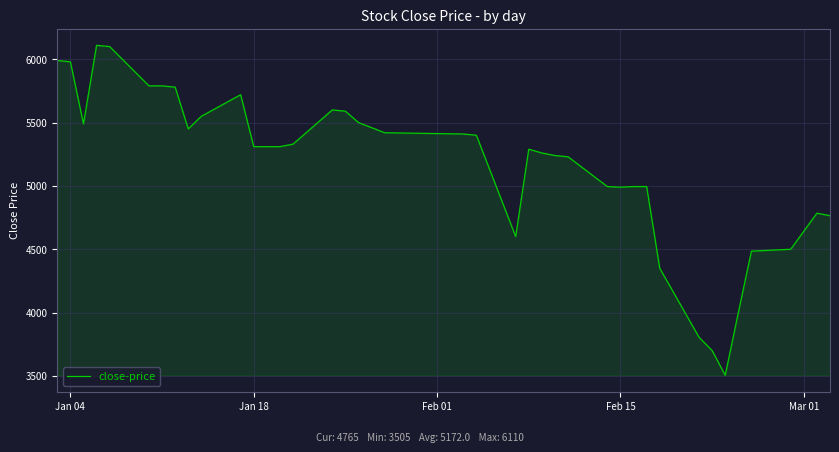

What is the maximum value shown in the chart?

6110